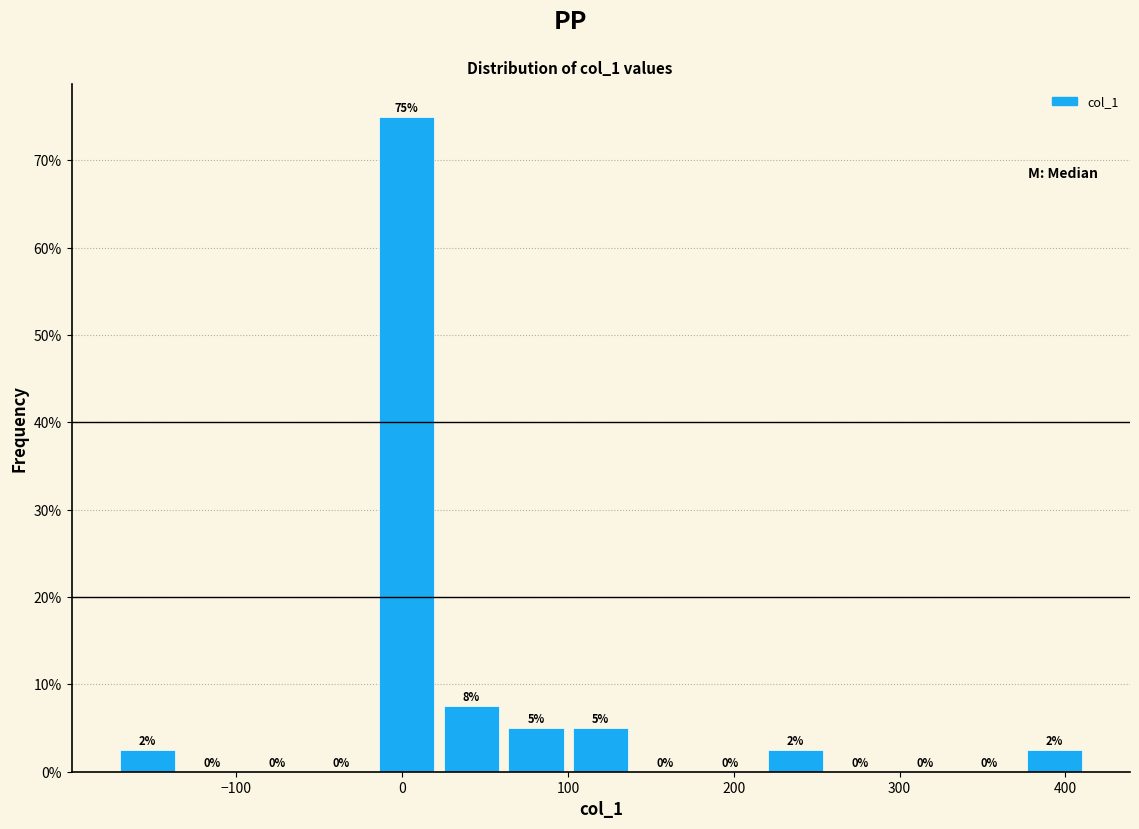

Around what value on the x-axis is the tallest bar? Give the approximate position of its centre, as read against the axis.

0